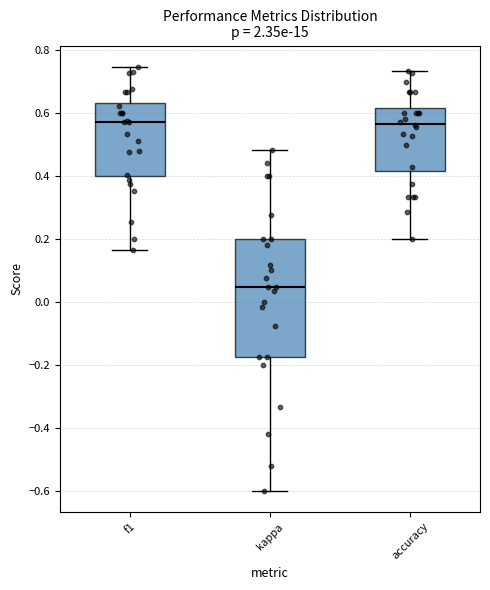

Which box is the tallest, from its lower edge to its upper edge?

kappa